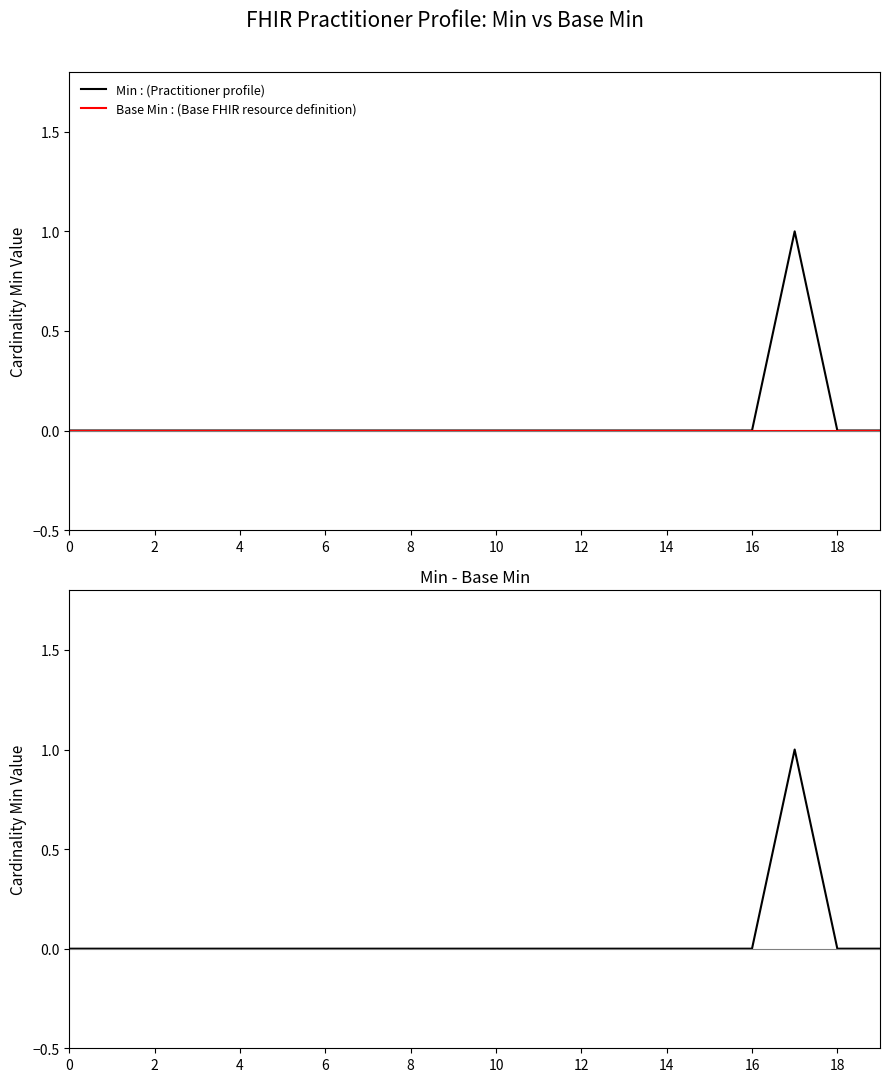

At which category does Min - Base Min reach its first local peak?

17